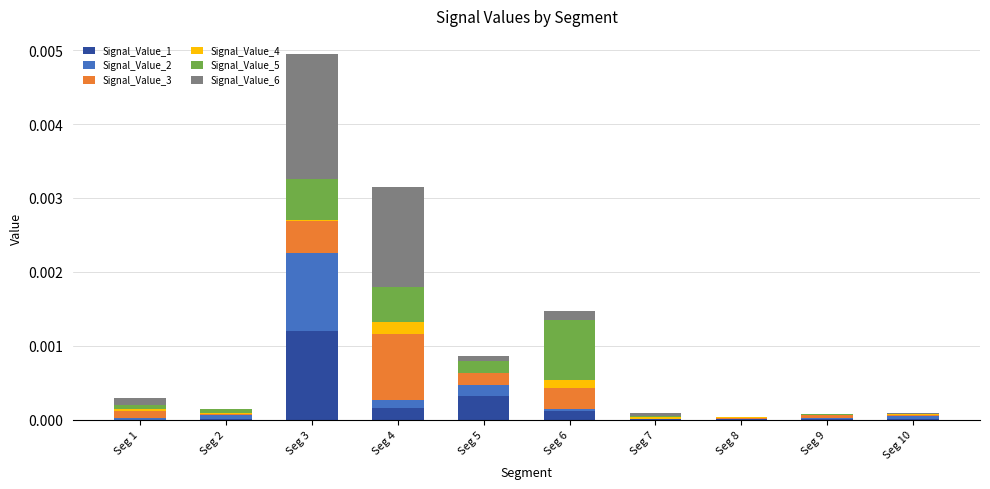

At which category is the sum across all series the highest?

Seg 3